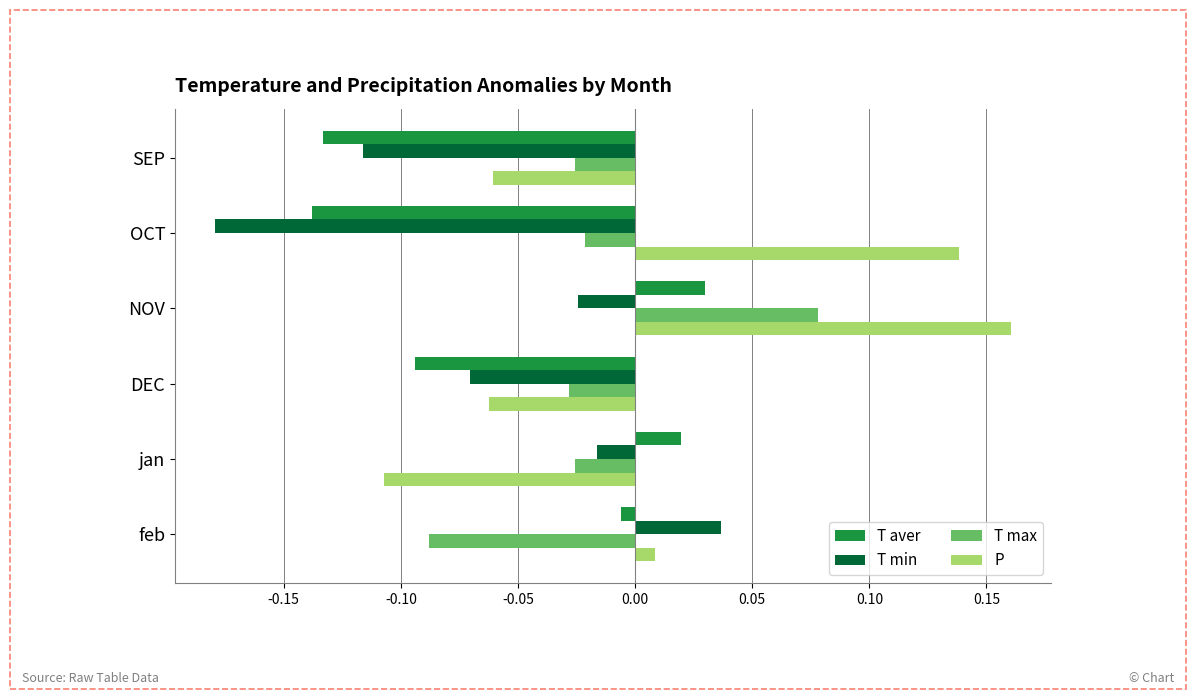

Which series has the largest total across all categories?

P